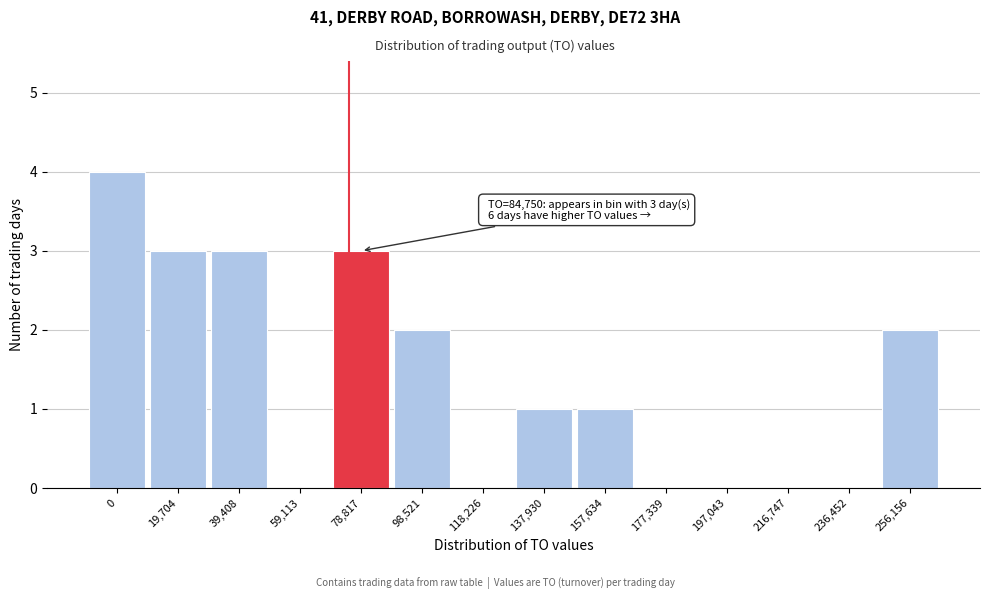

Reading left to right, list all the values displayed in this chart.

0=4	19,704=3	39,408=3	59,113=0	78,817=3	98,521=2	118,226=0	137,930=1	157,634=1	177,339=0	197,043=0	216,747=0	236,452=0	256,156=2